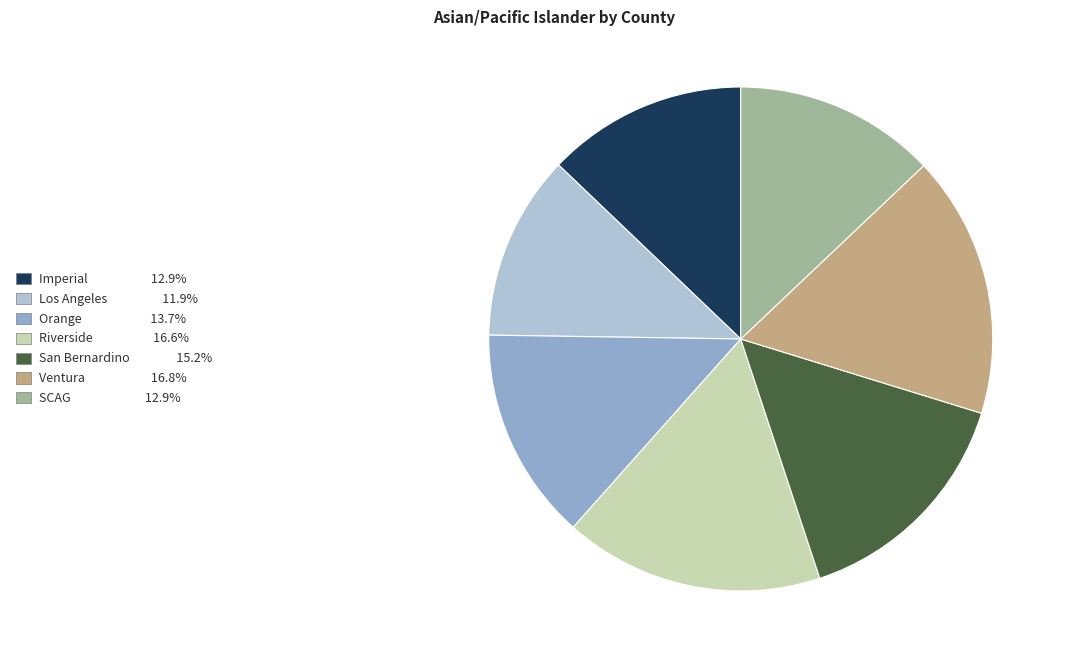

Approximately how many times larger is the value at Imperial 12.9% compared to SCAG 12.9%?

1.0